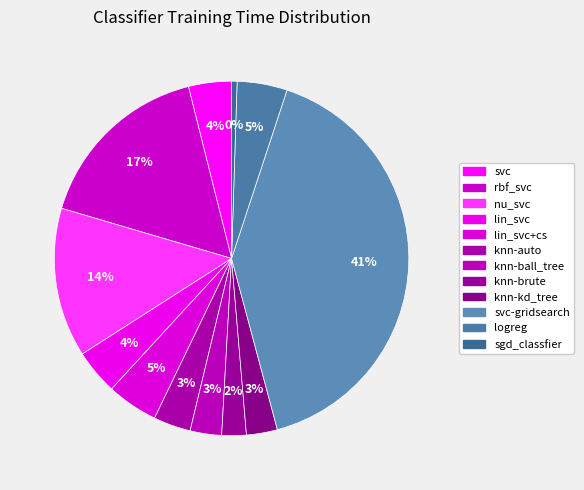

Which slice is the smallest?

sgd_classfier